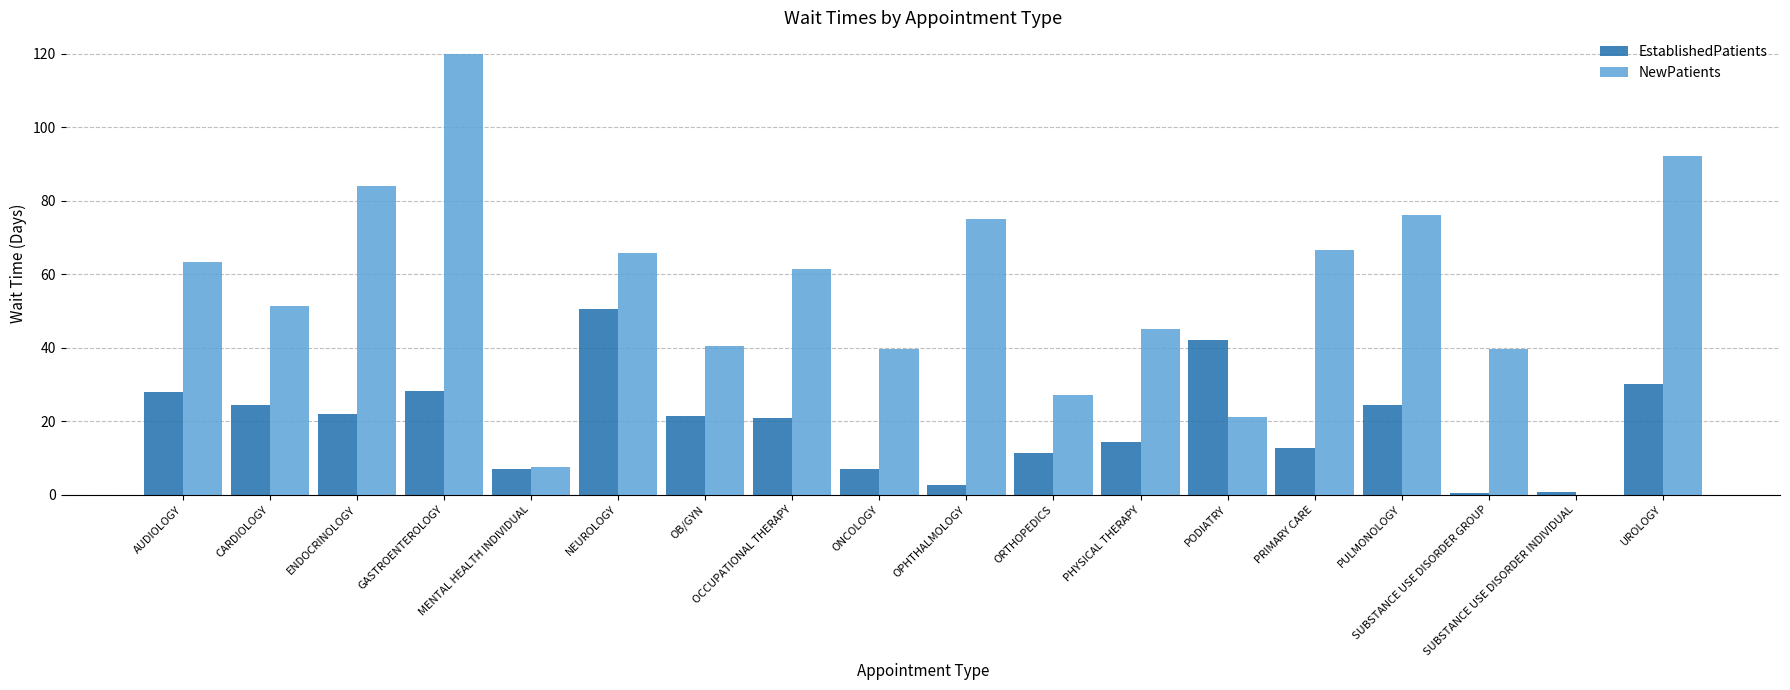

Are the bars grouped side by side (vs. stacked)?

Yes